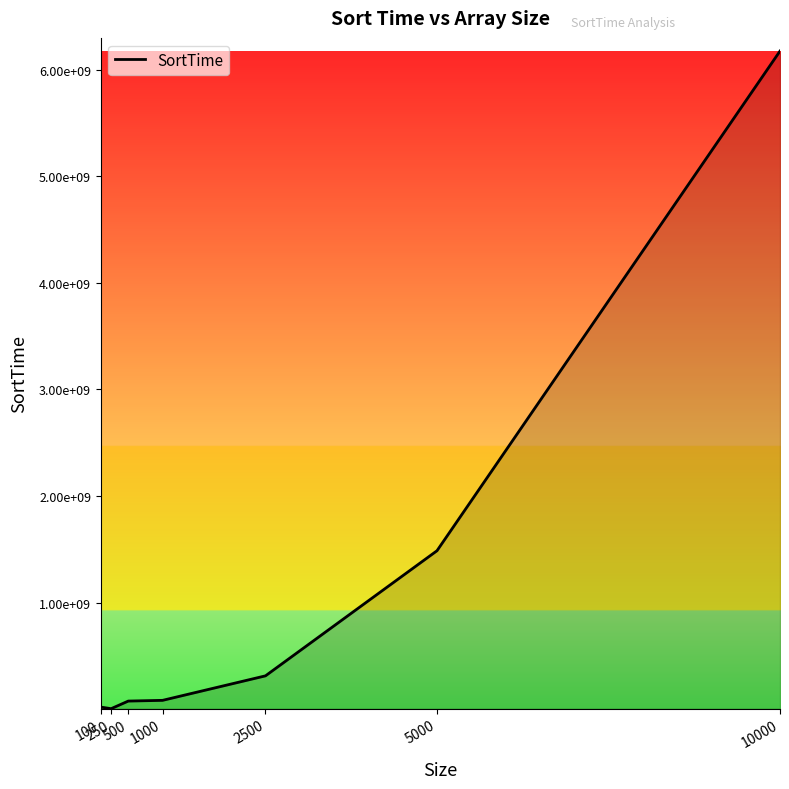

What is the value of the 5th point from the left?

313116625